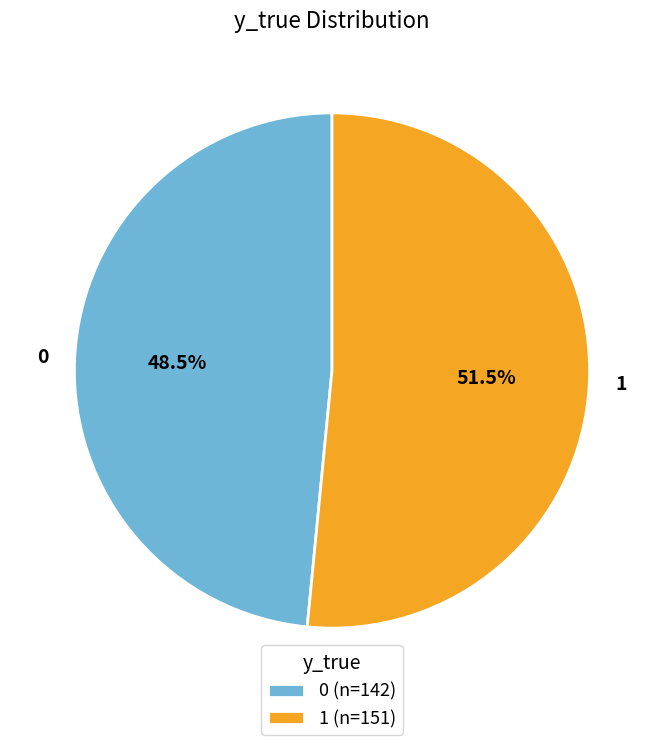

What is the ratio of the value at 1 to the value at 0?

1.1